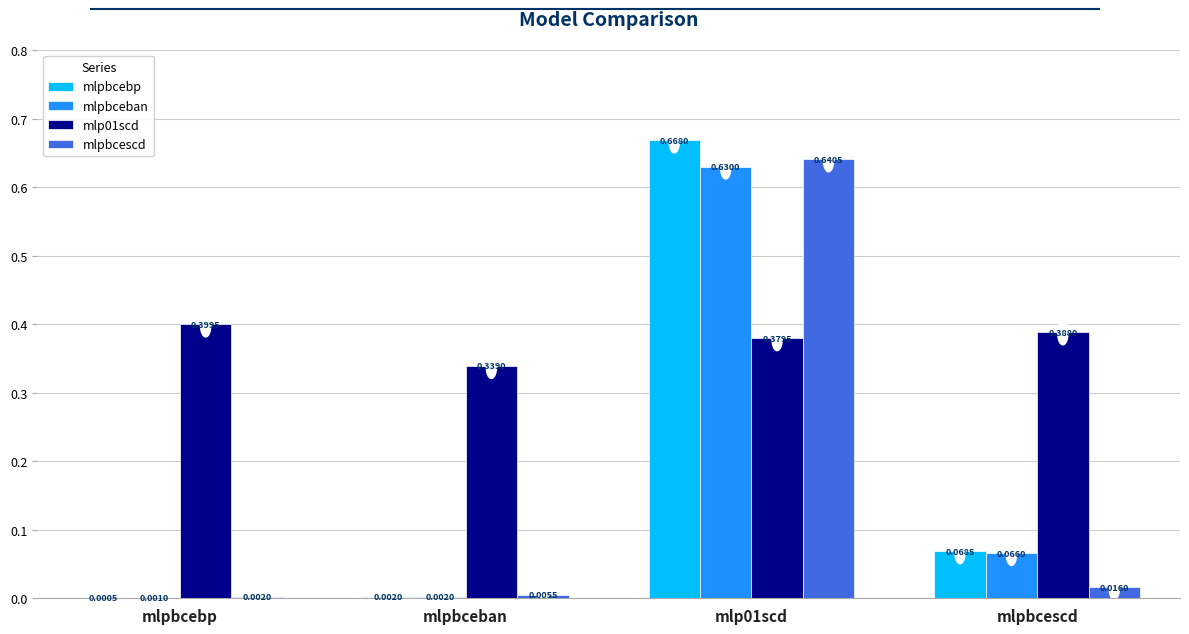

Where is mlpbceban nearest to the value 0?

mlpbcebp